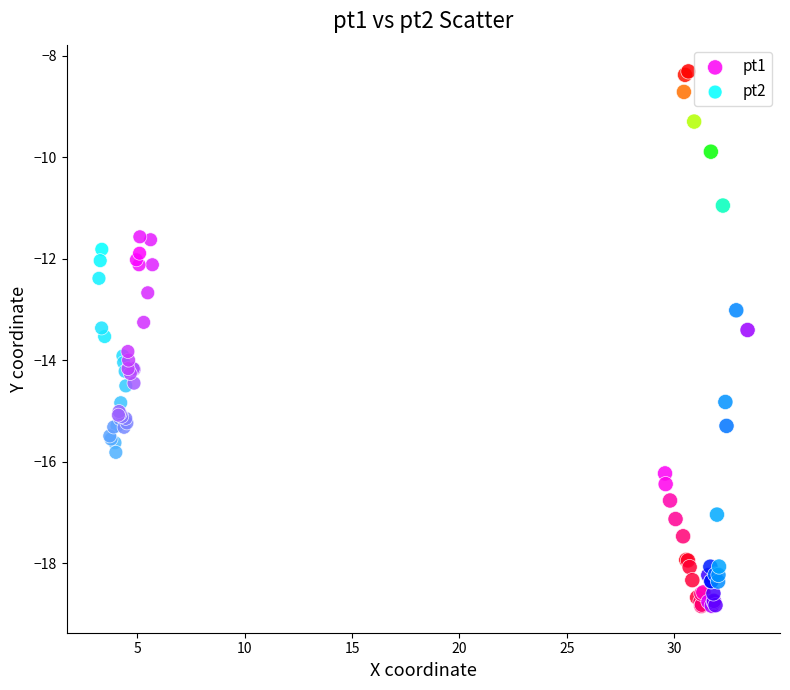

Which series has the largest Y range (max minus min)?

pt1